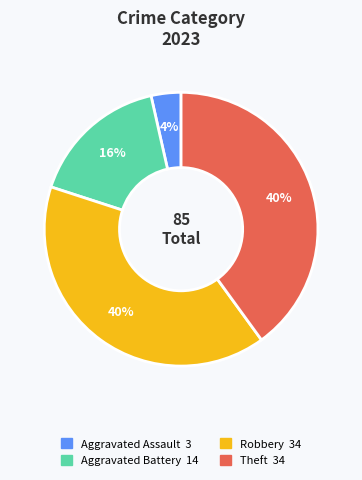

Does any single category account for the majority?

No